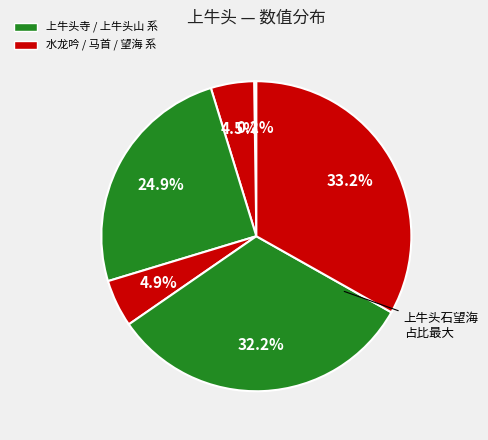

To the nearest percent, what is the average slice percentage?

17%